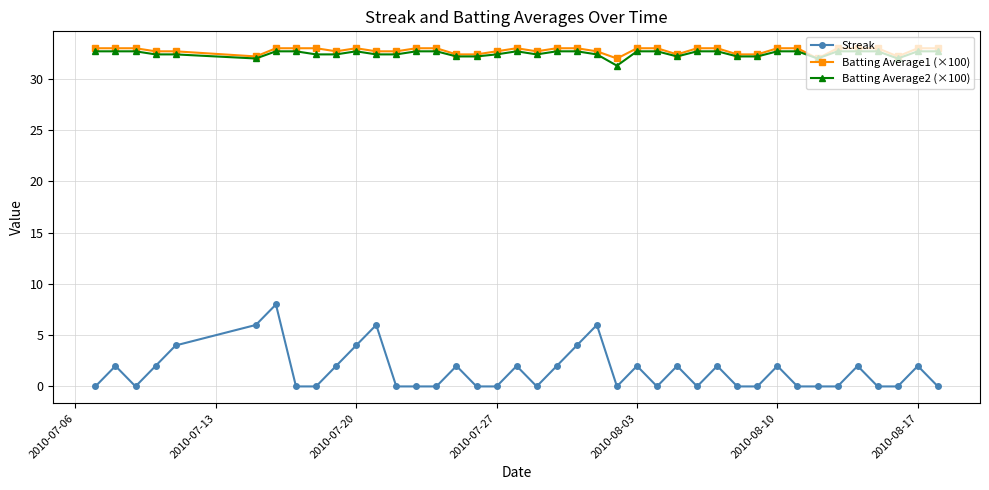

Which series has the largest range (max minus min)?

Streak